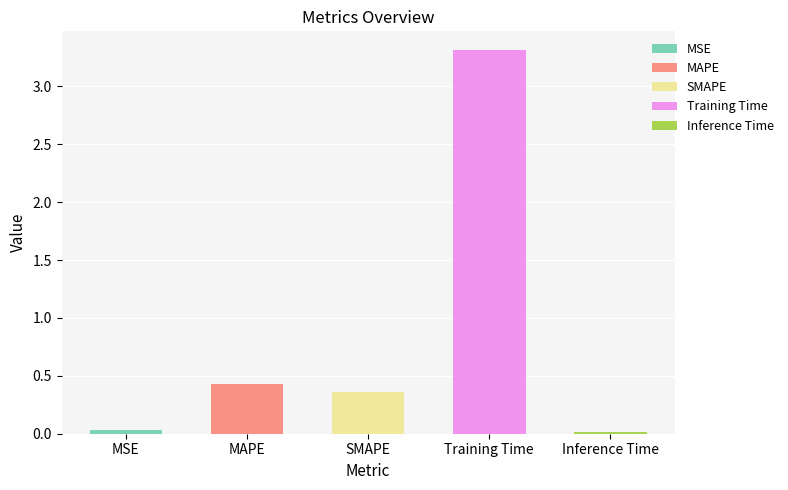

The chart shows a value of 3.3 at Training Time. True or false?

True